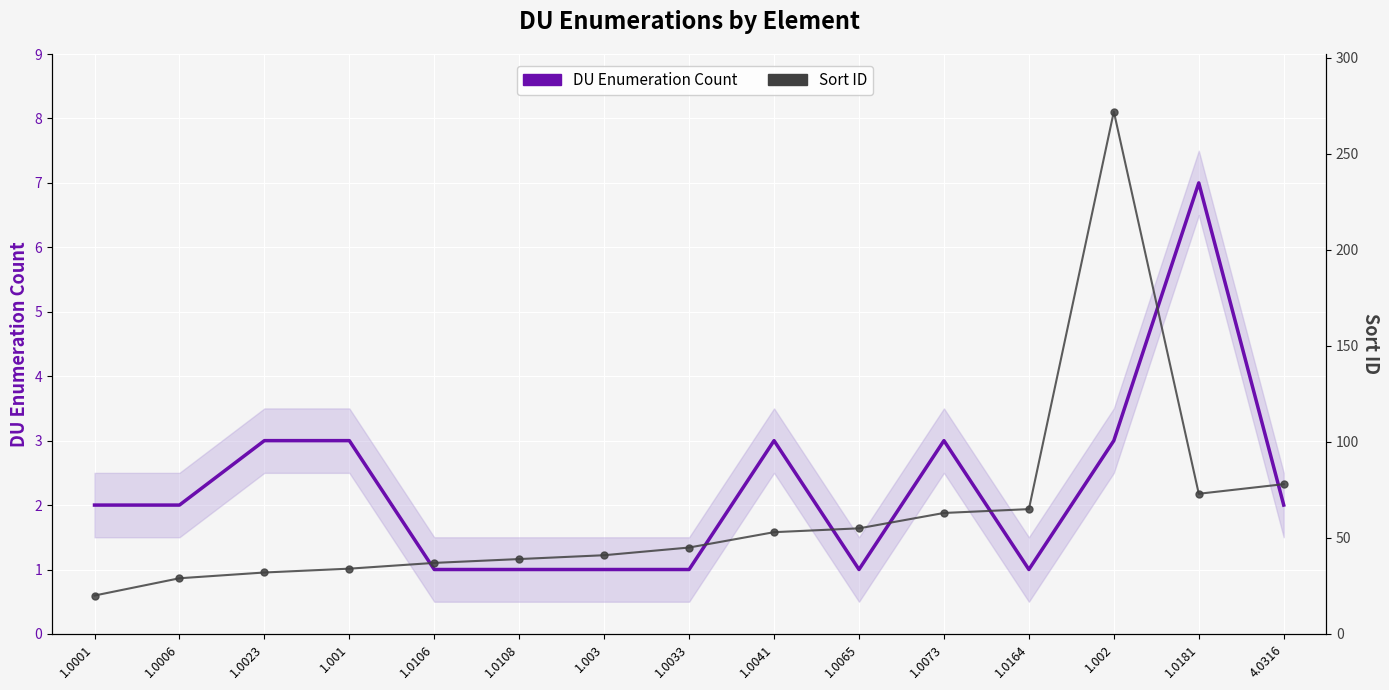

At which label does Sort ID first exceed 45?

1.0041